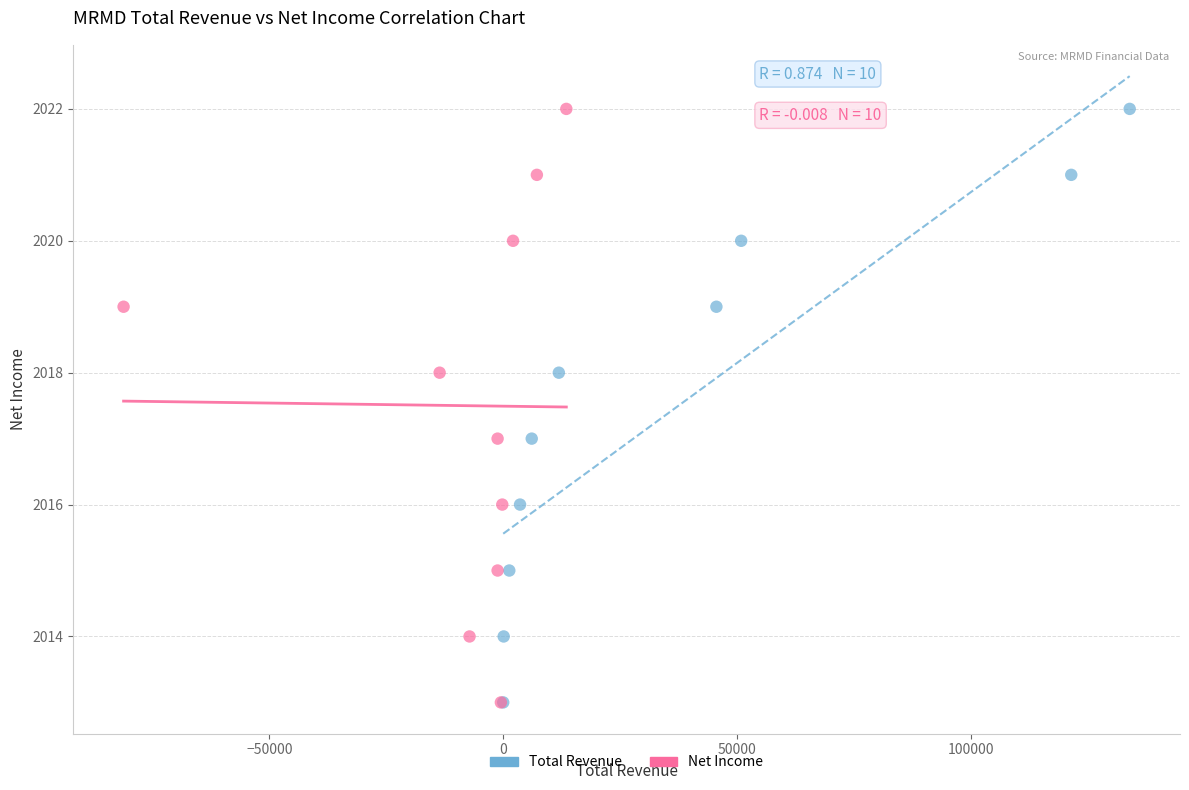

What are all the series names shown in the legend?

Total Revenue, Net Income